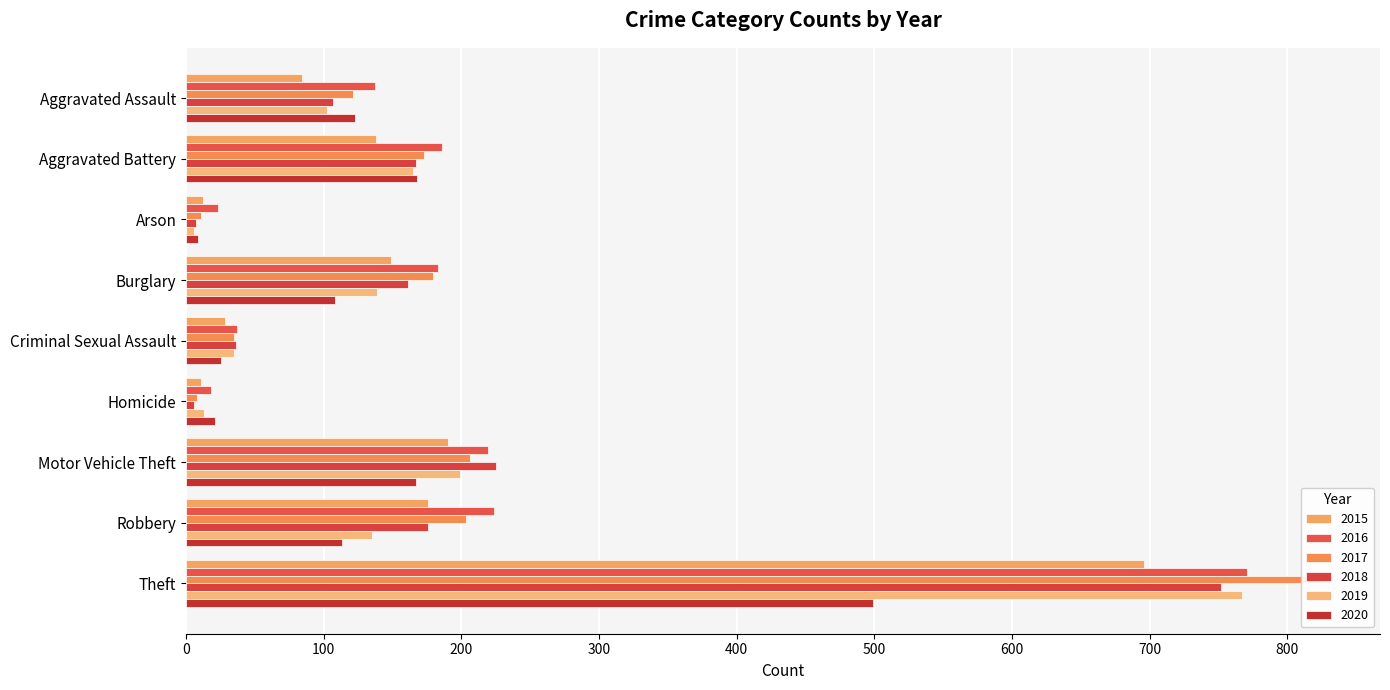

What is the average value of the 2020 series?

137